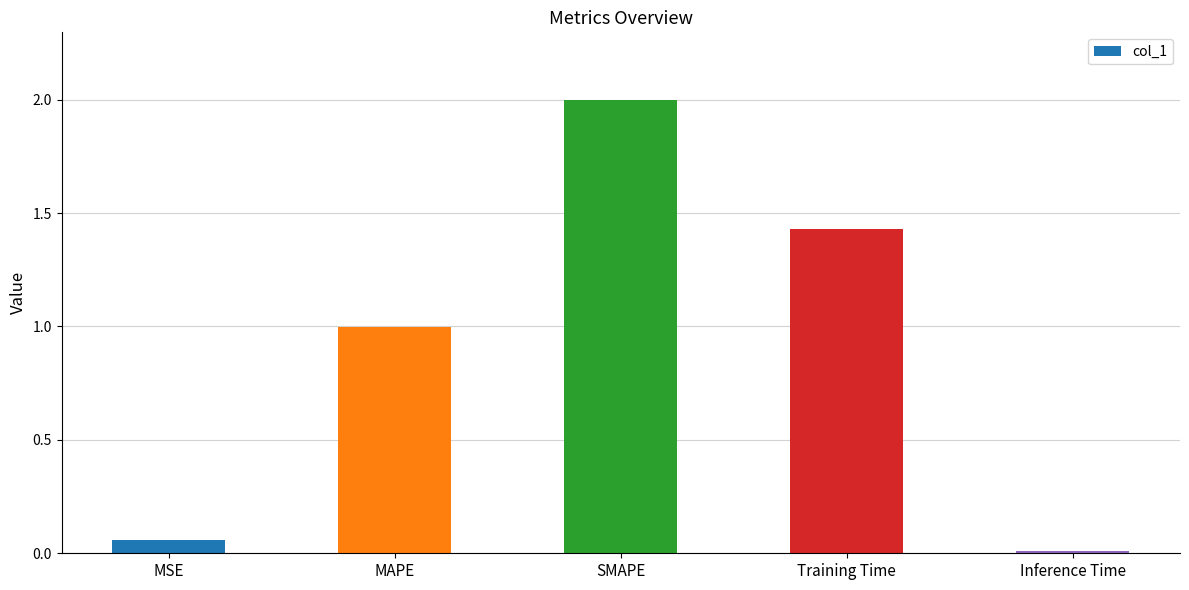

Rank the categories by value from highest to lowest.

SMAPE, Training Time, MAPE, MSE, Inference Time